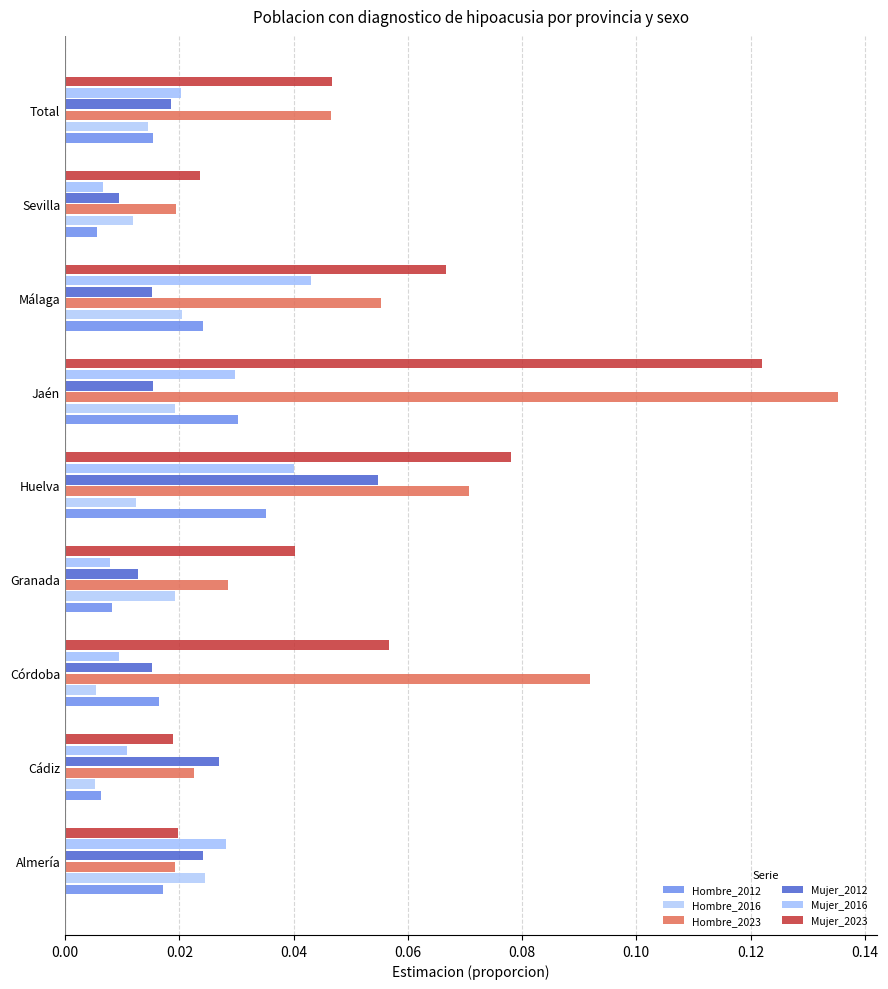

What is the maximum value shown in the chart?

0.1